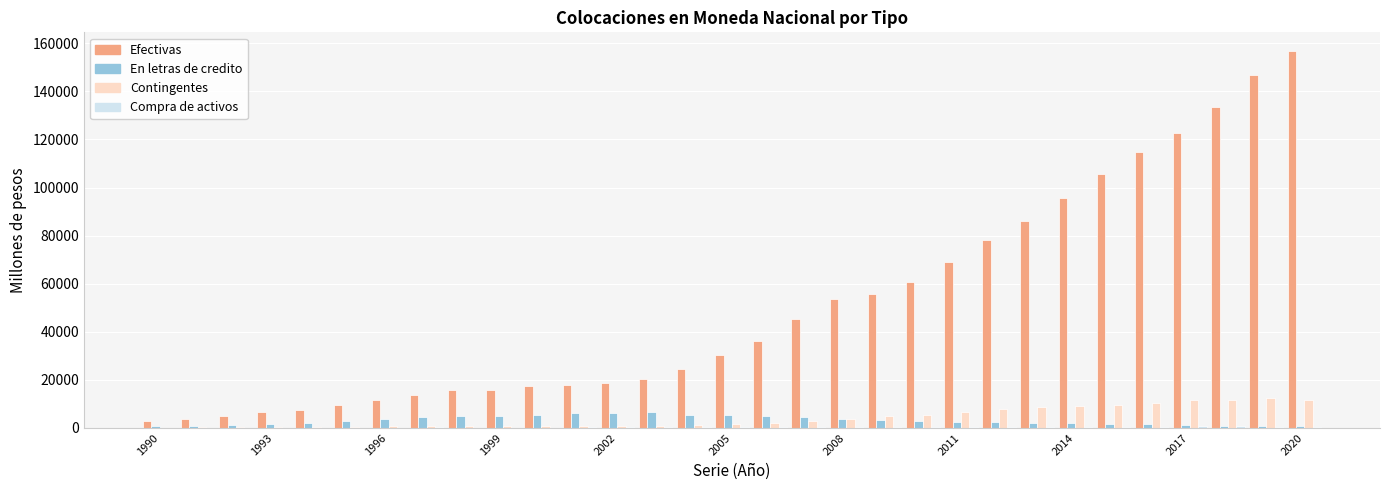

What is the sum of all Efectivas values?

1580964